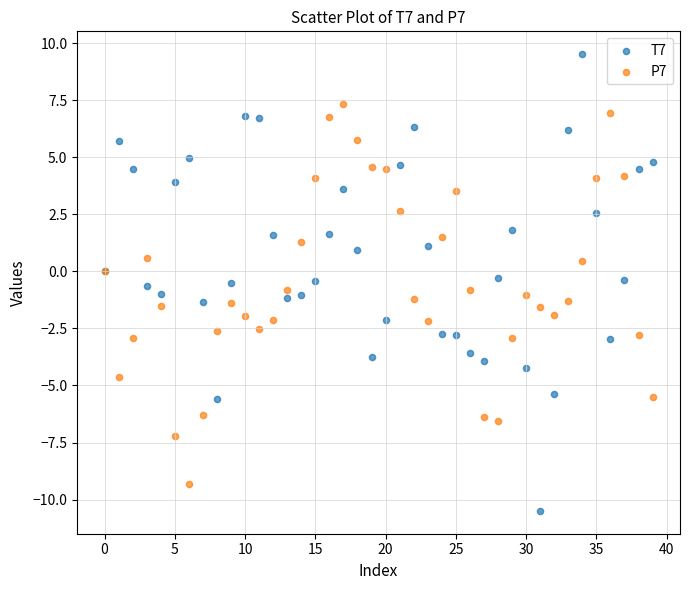

Which series contains the highest Y value?

T7